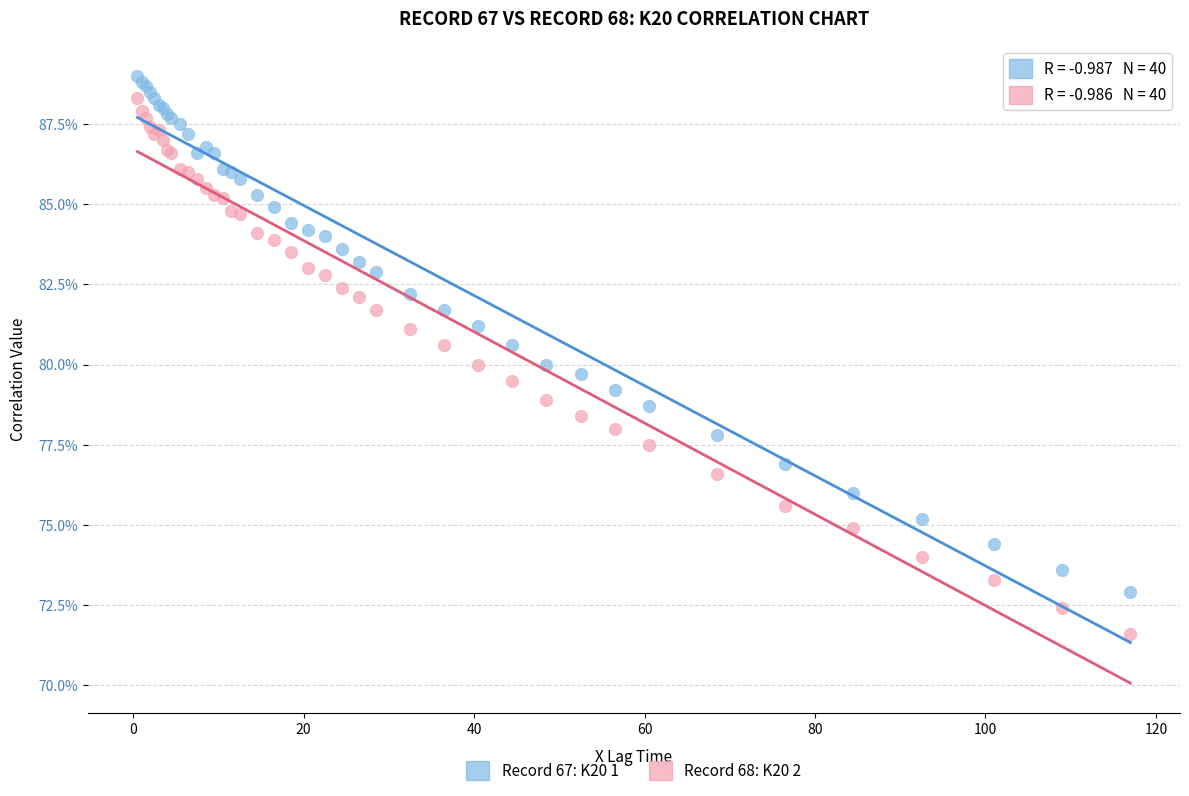

What are all the series names shown in the legend?

Record 67: K20 1, Record 68: K20 2